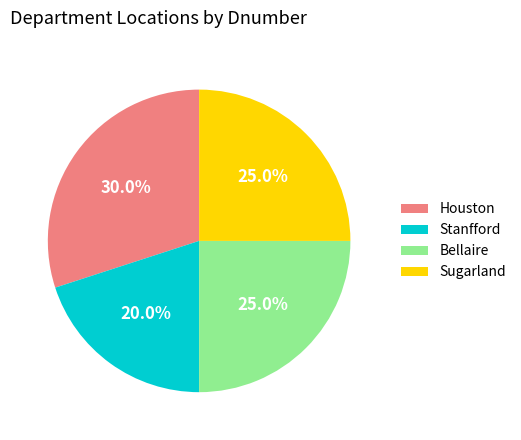

What percentage is NOT represented by Bellaire?

75.0%